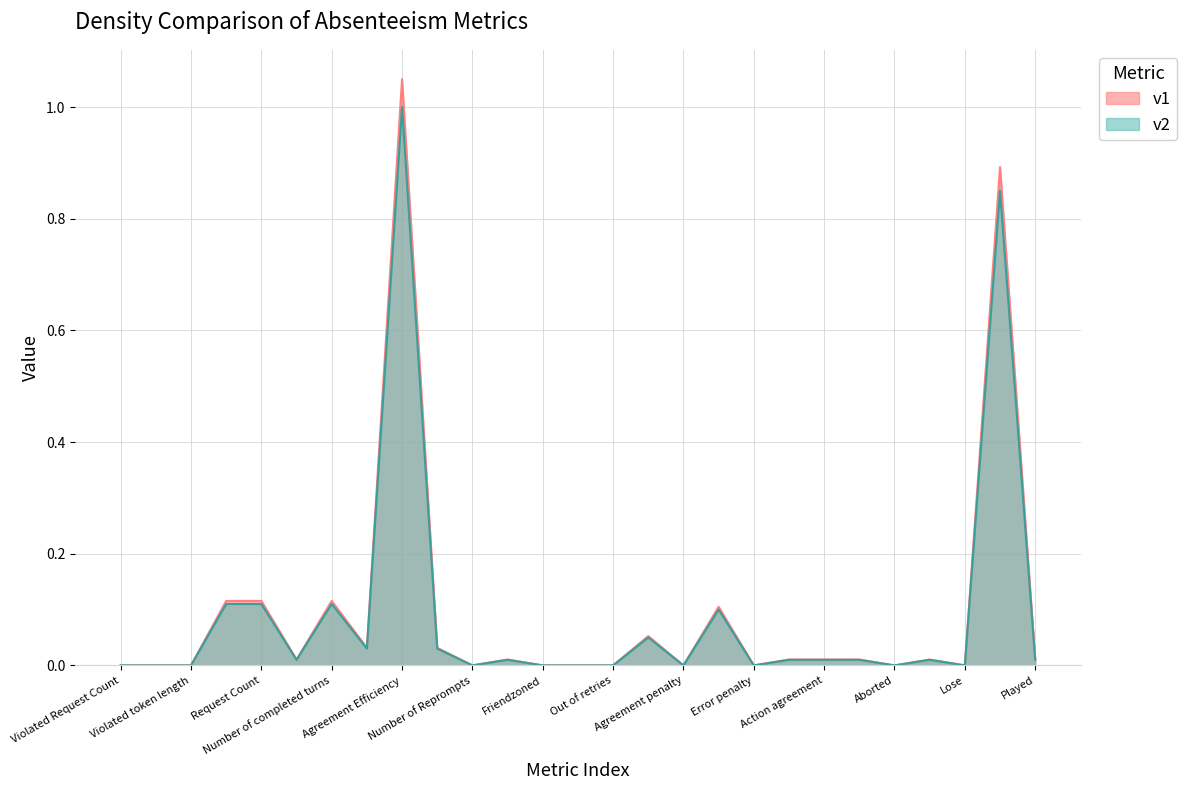

What is the change in value from Request Count to Played?

-0.1